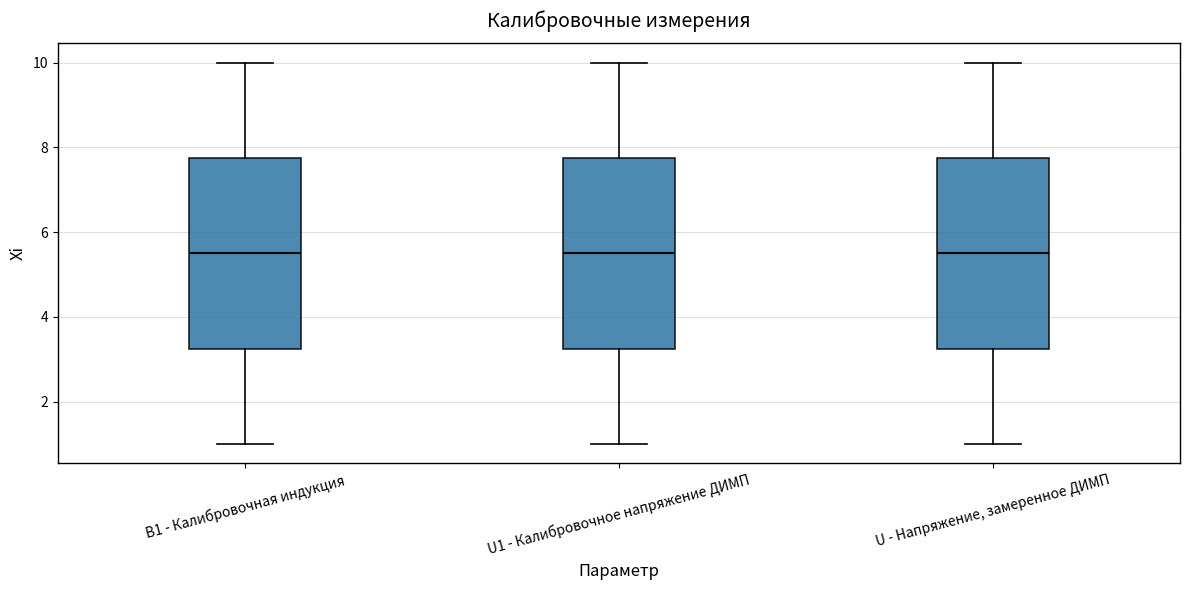

Where does the median line of the box for B1 - Калибровочная индукция sit on the y-axis? The values are not printed on the chart, so give them approximately, as read against the axis.

5.6